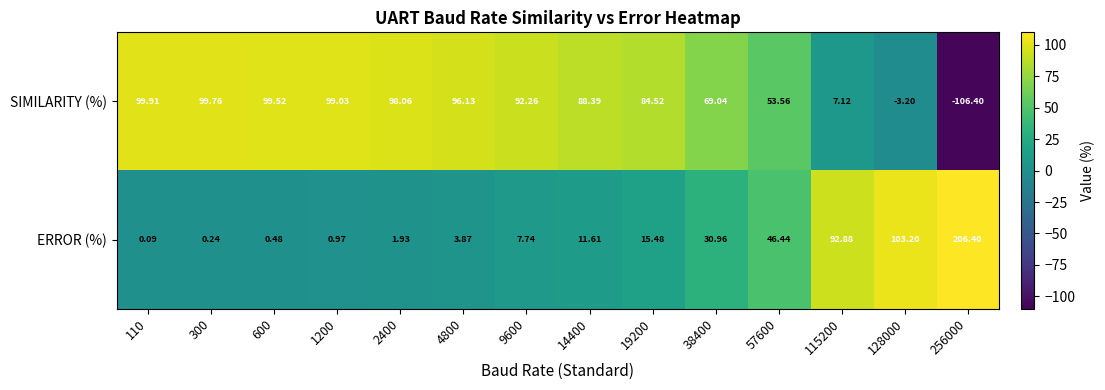

List the series in order of their overall mean, lowest first.

ERROR (%), SIMILARITY (%)